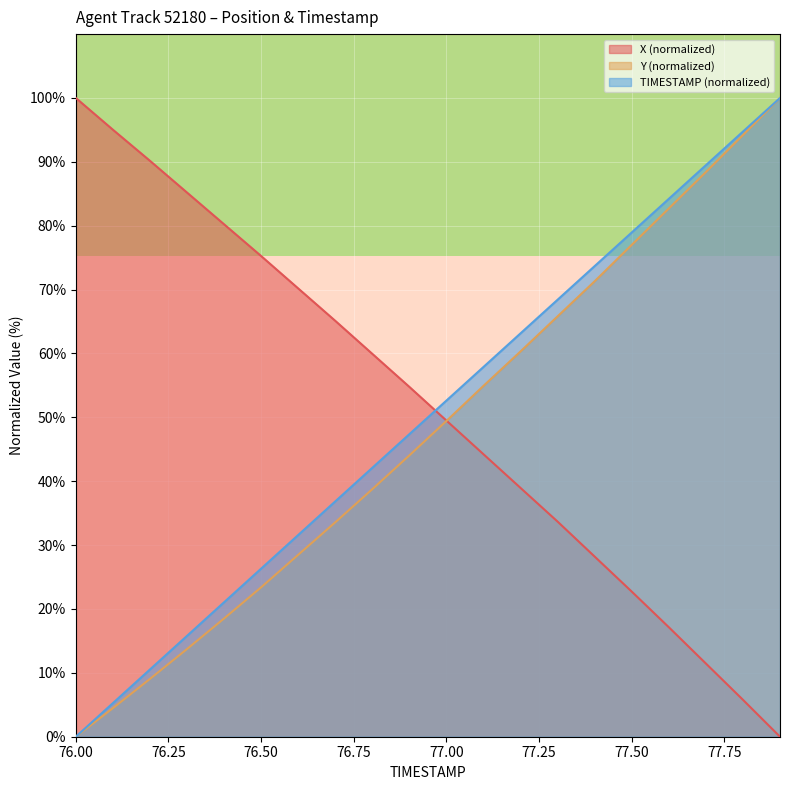

What is the difference between the maximum and second lowest values in the X series?

94.2